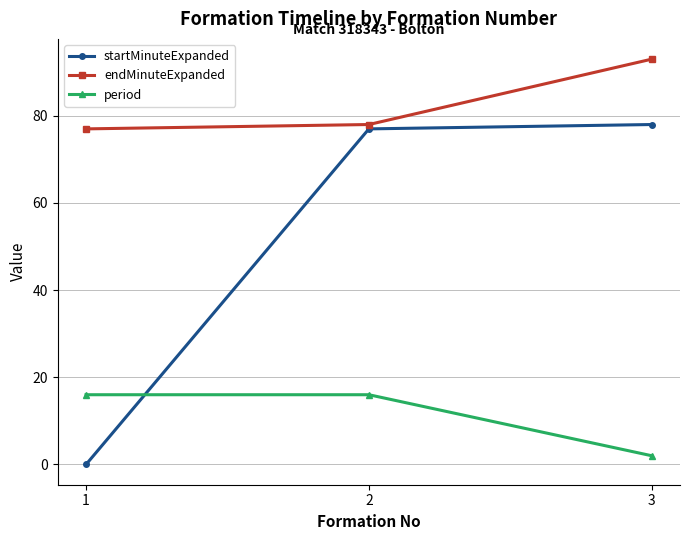

Which series has the largest range (max minus min)?

startMinuteExpanded